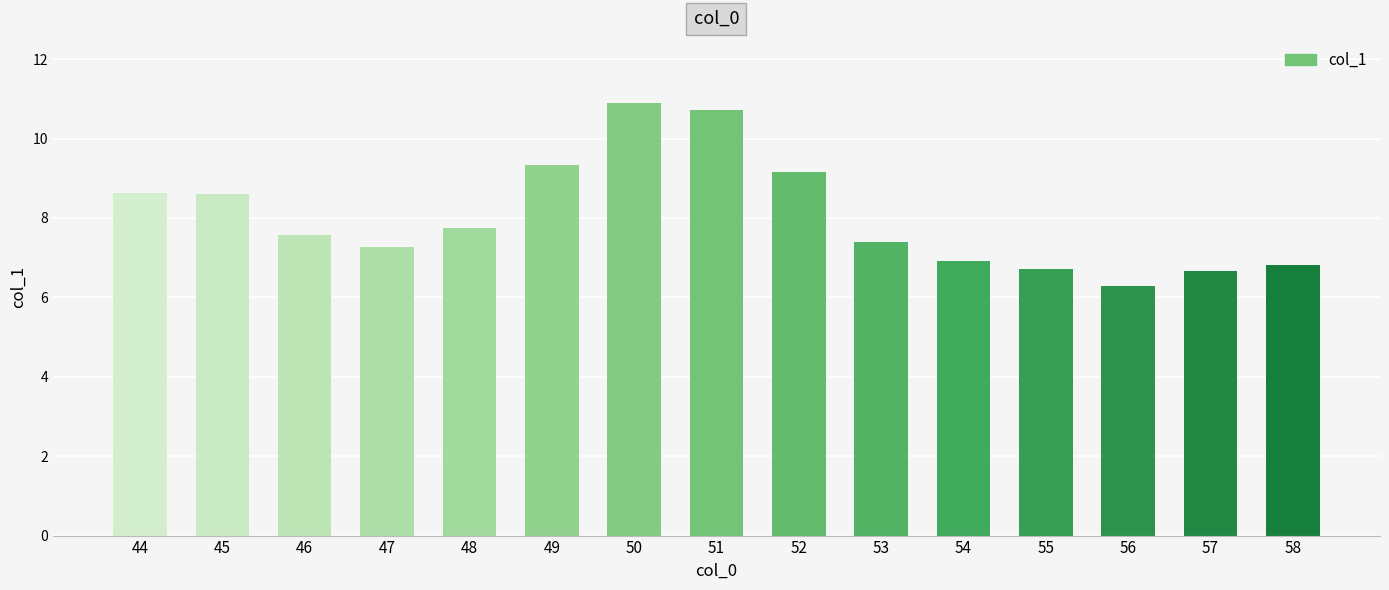

How many bars are there in total?

15